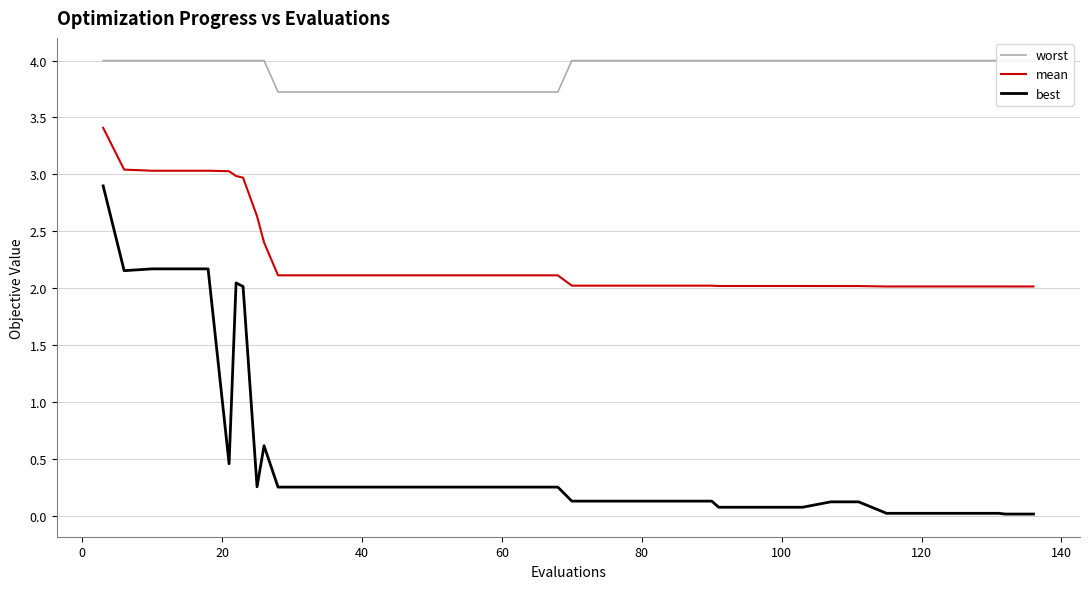

What is the maximum value shown in the chart?

4.0